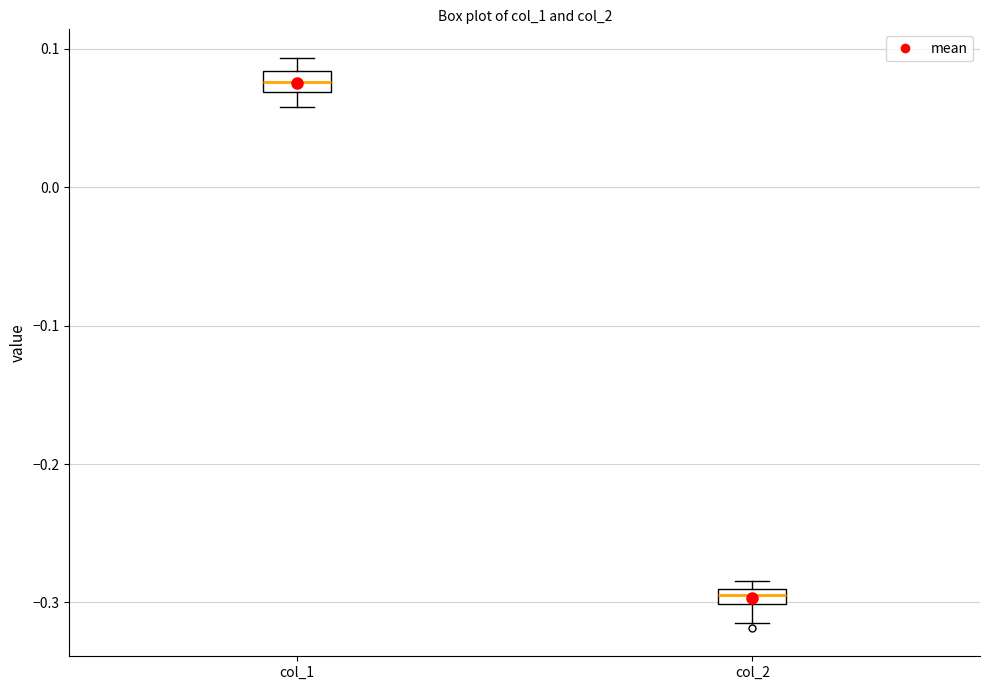

Where does the lower whisker of the box for col_1 end on the y-axis? The values are not printed on the chart, so give them approximately, as read against the axis.

0.06